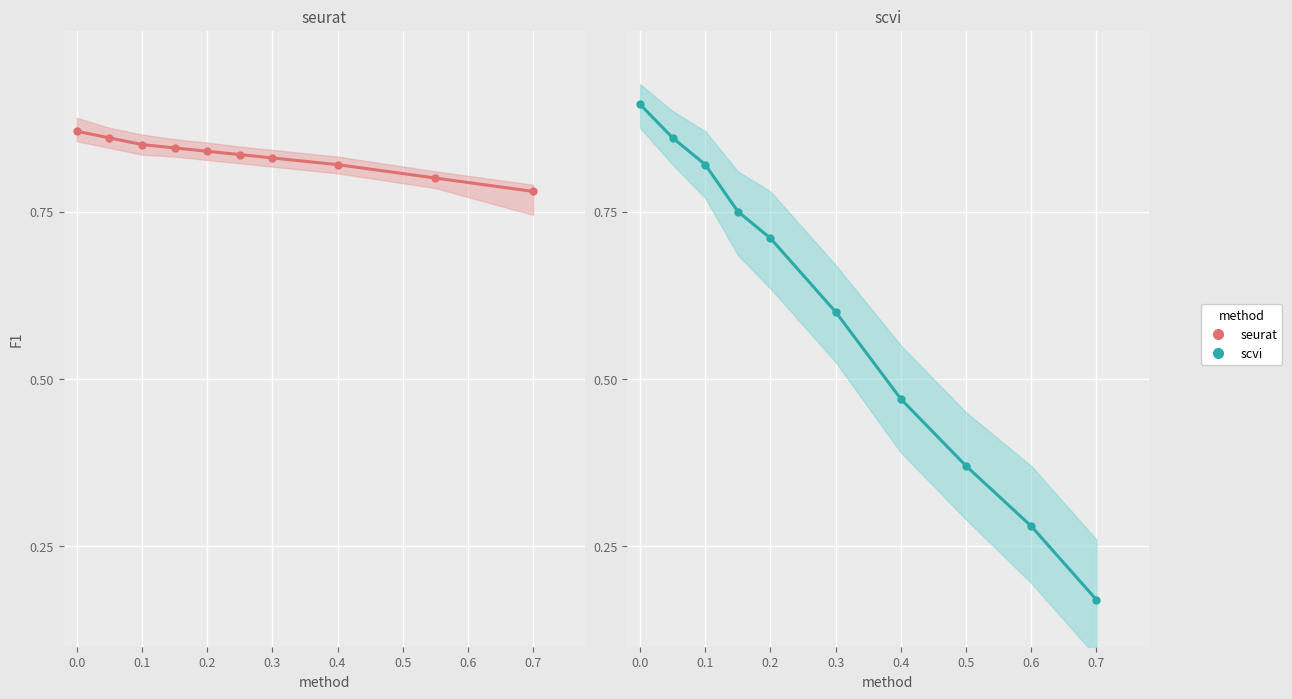

Count the number of data series in this chart.

2